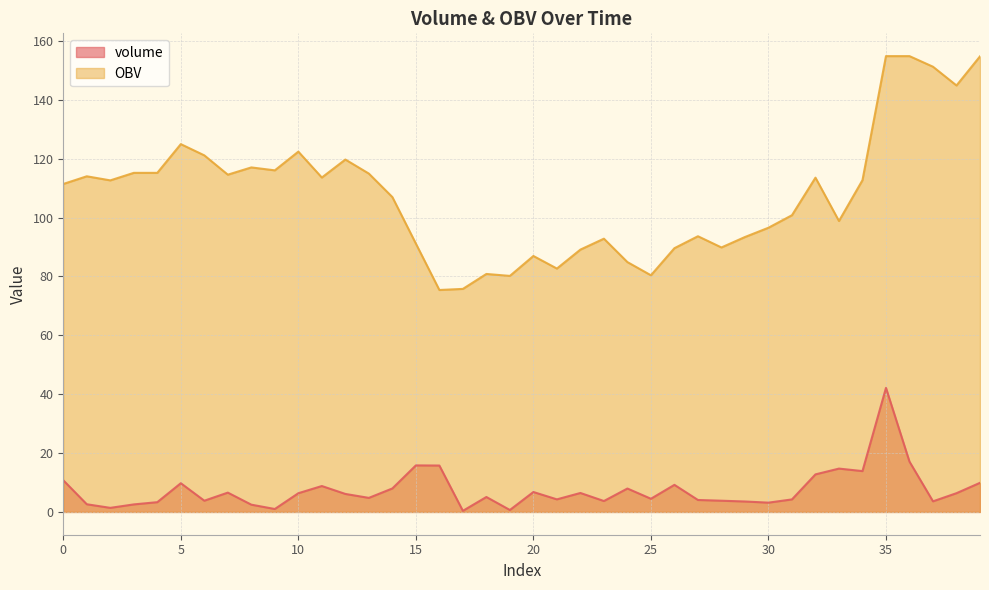

Does the chart have visible grid lines?

Yes